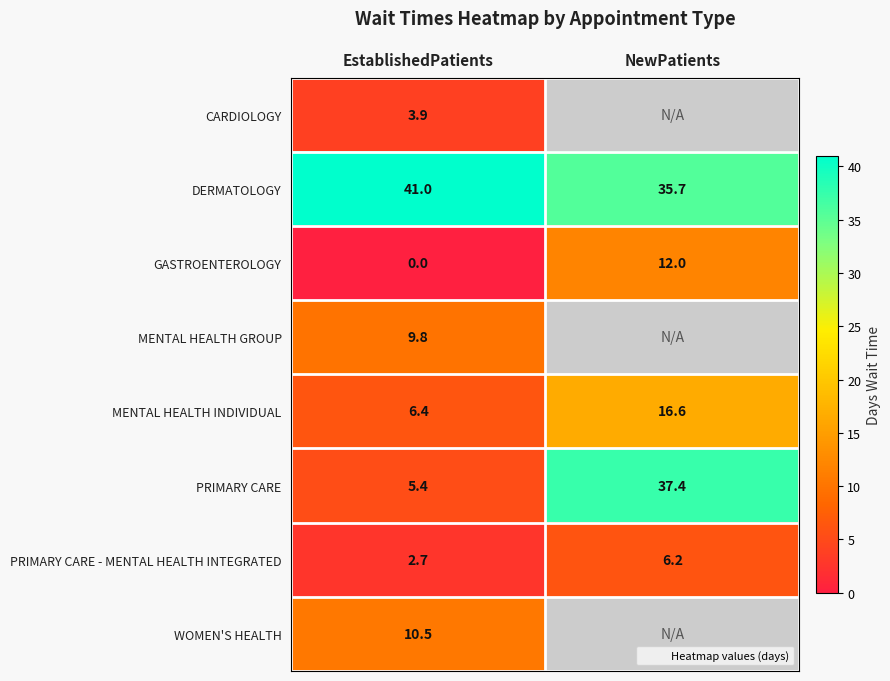

At how many categories does at least one series exceed 26?

2